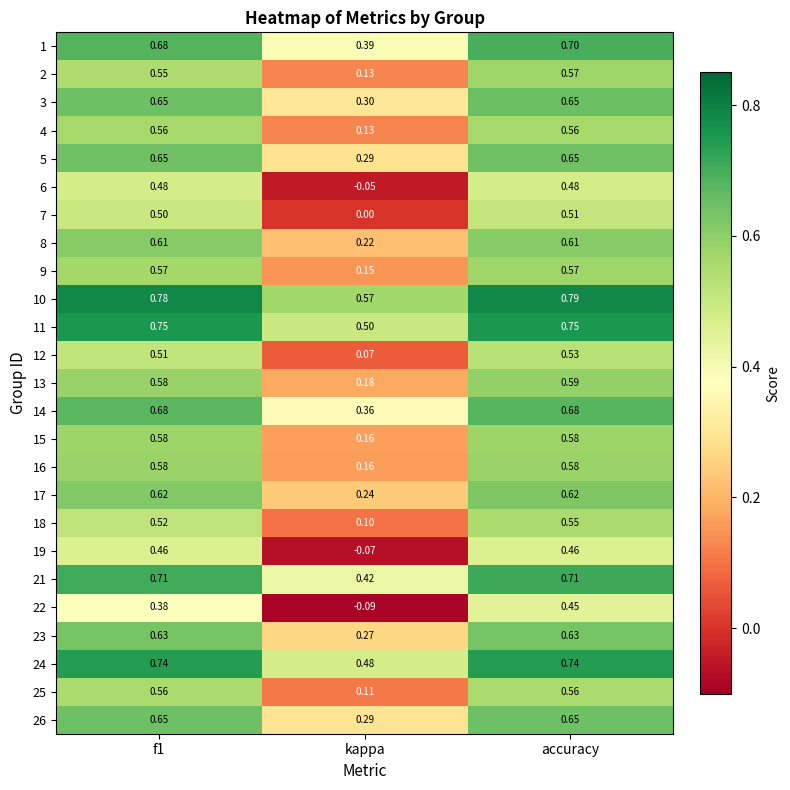

Where is 3 nearest to the value 0?

kappa